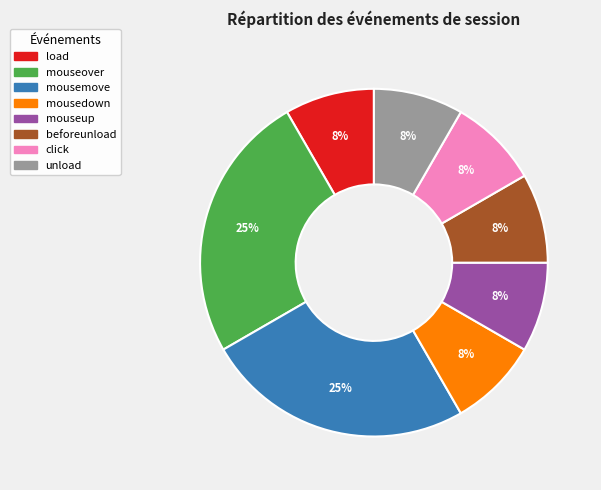

What is the ratio of the value at load to the value at beforeunload?

1.0